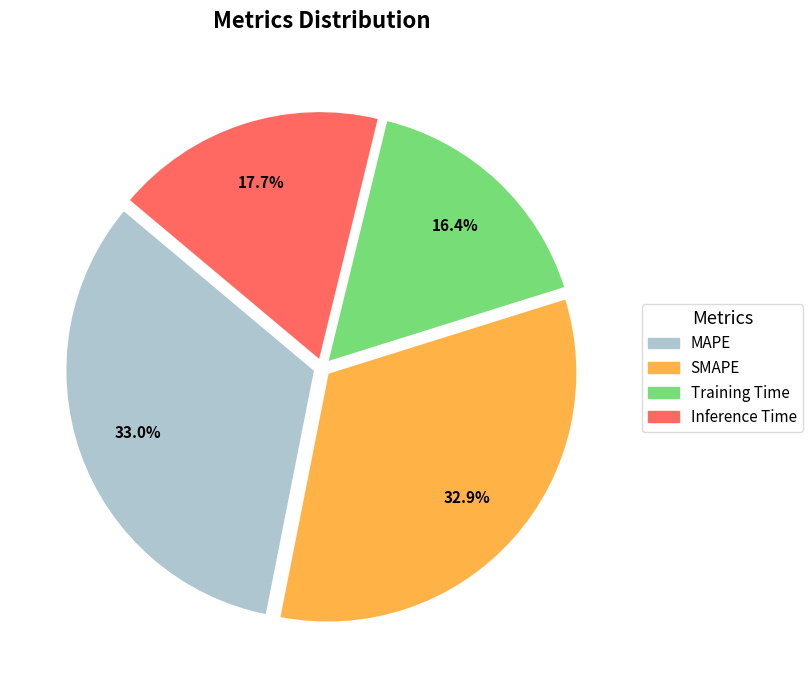

Is MAPE the majority of the pie?

No